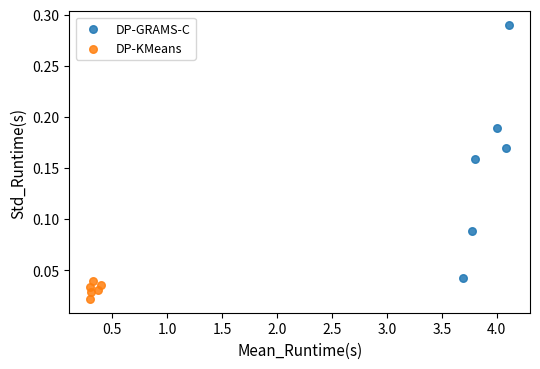

Which series reaches the minimum Y coordinate?

DP-KMeans